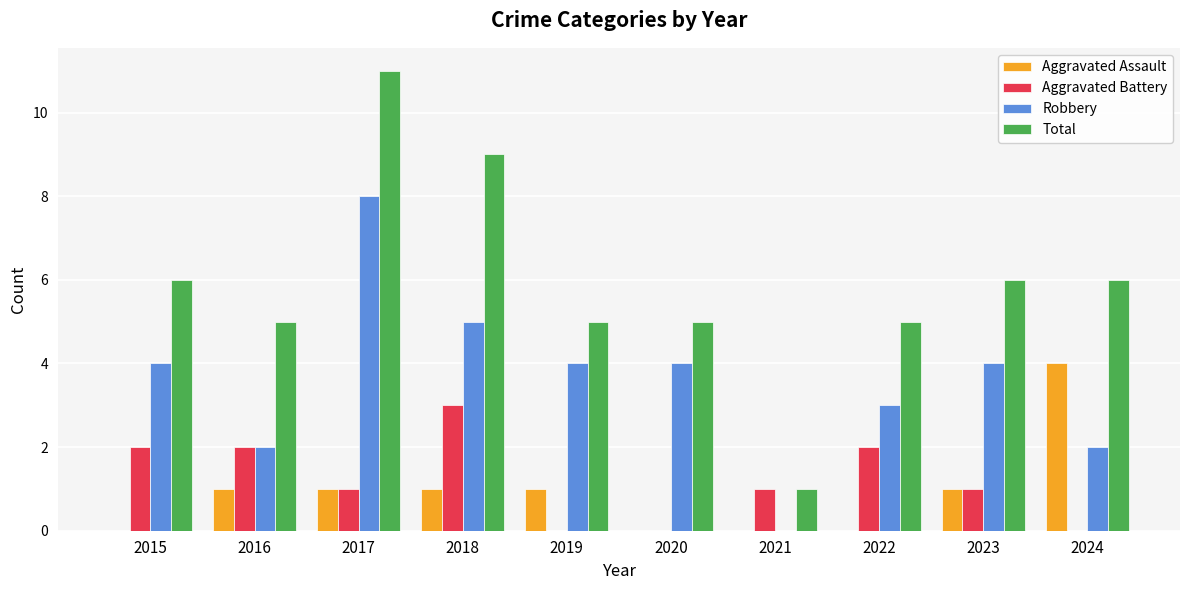

The value of Aggravated Battery at 2021 is 1. True or false?

True